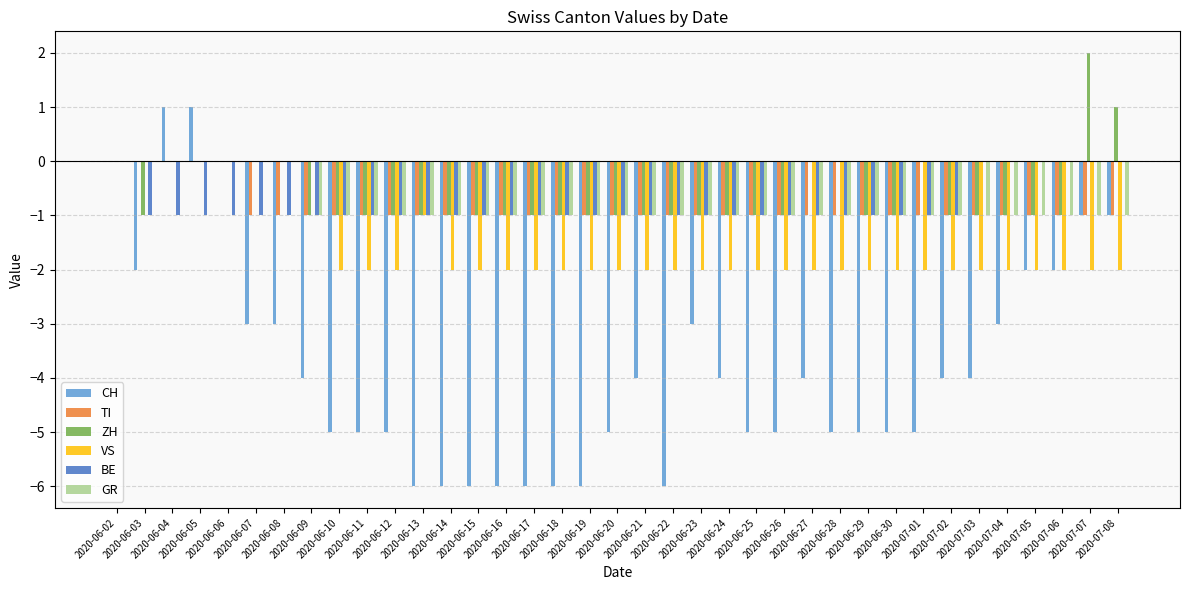

How many data points does each series have?

37